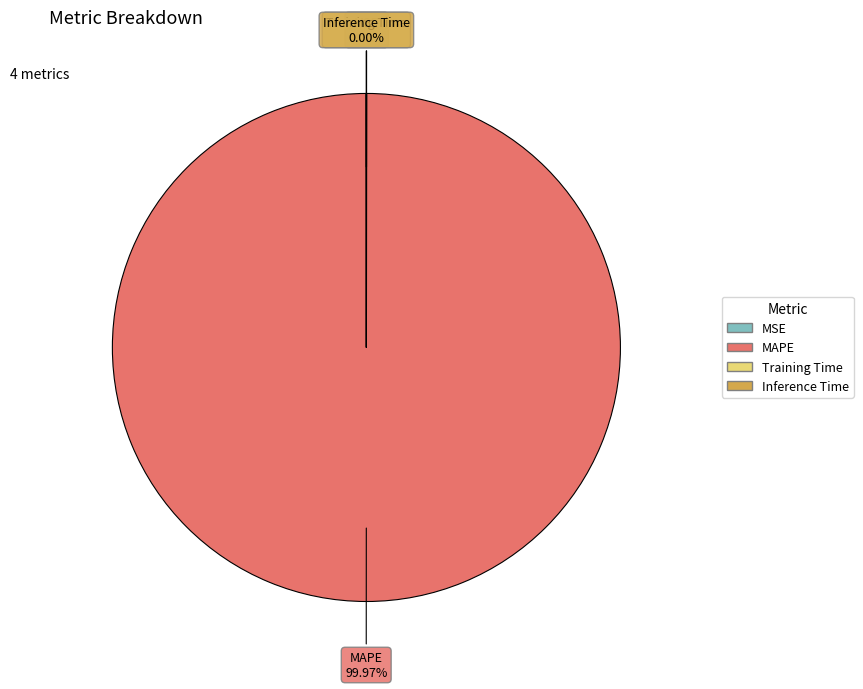

Is there a majority slice in this chart?

Yes